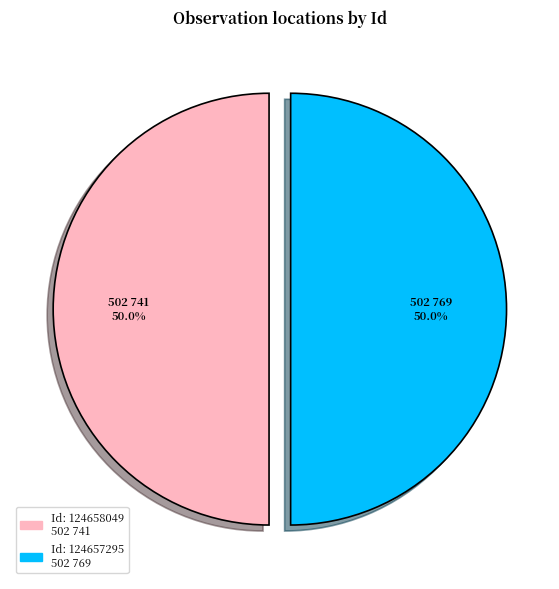

How many slices are in this pie chart?

2